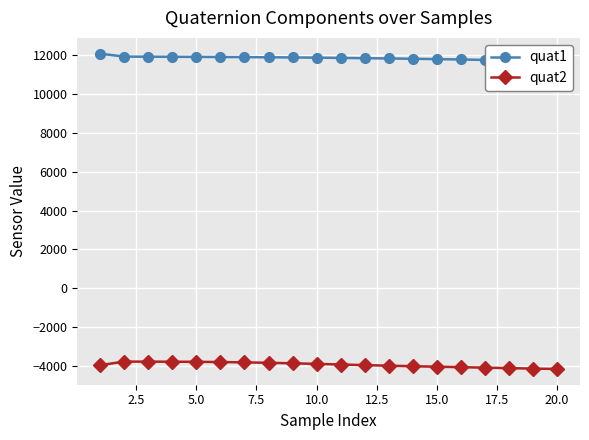

What is the minimum value for quat2?

-4152